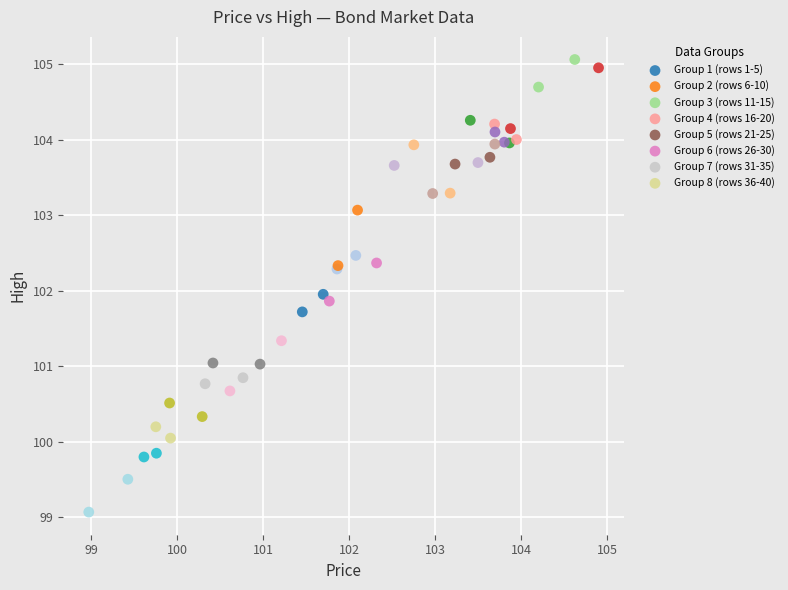

Which series reaches the maximum Y coordinate?

Group 3 (rows 11-15)